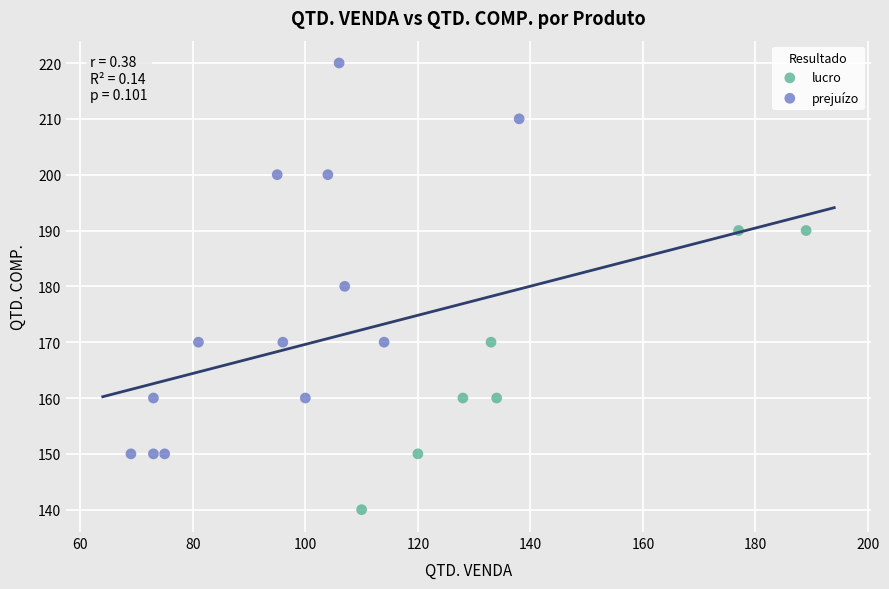

Which series contains the highest Y value?

prejuízo